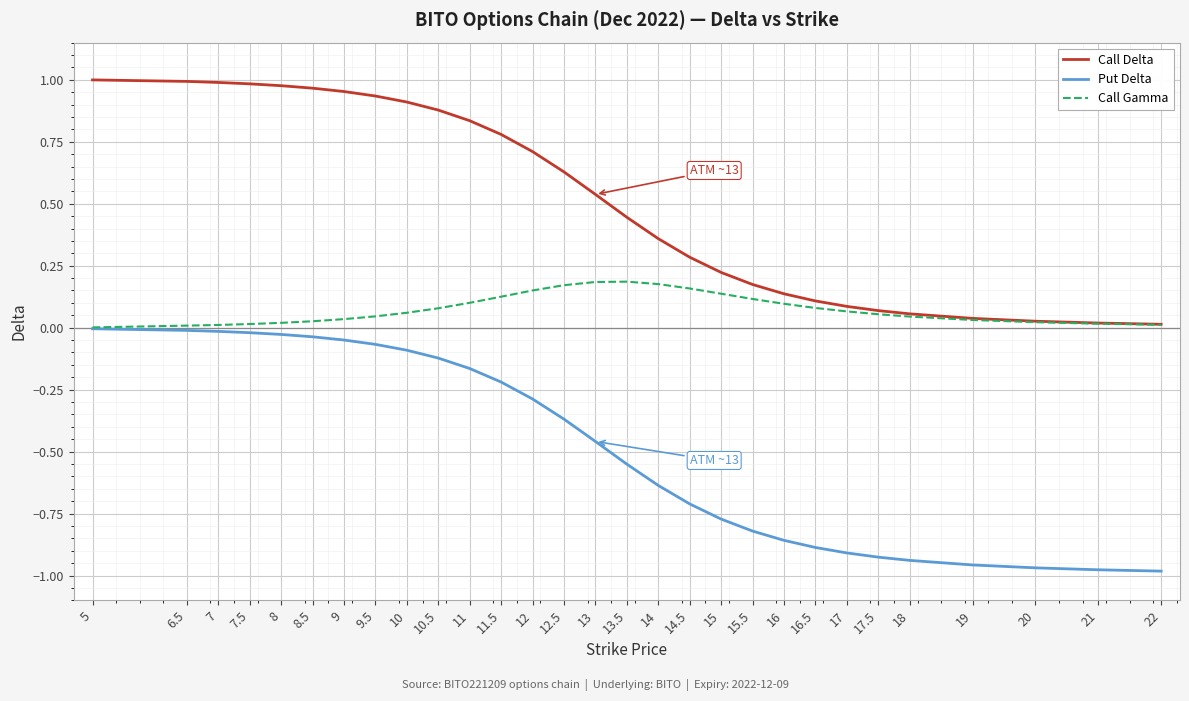

What is the sum of all Put Delta values?

-13.8